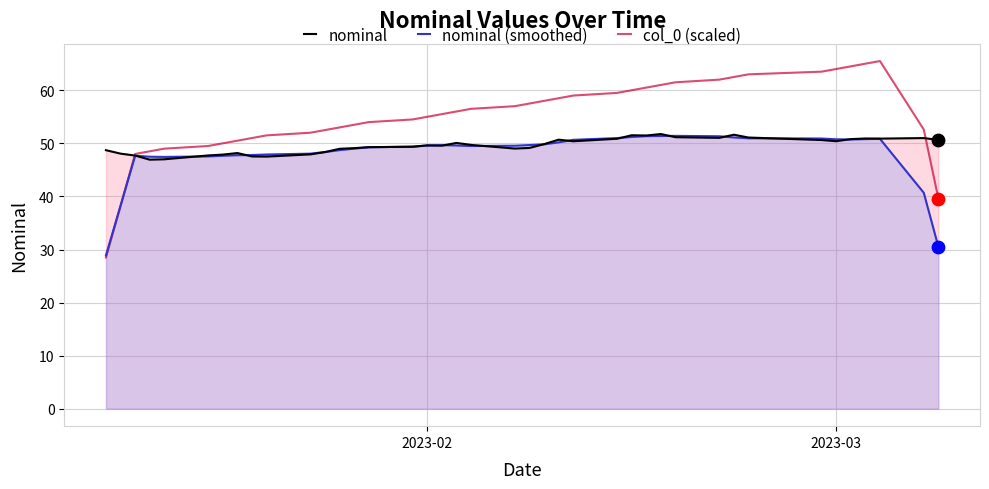

Which series reaches the maximum Y coordinate?

col_0 (scaled)